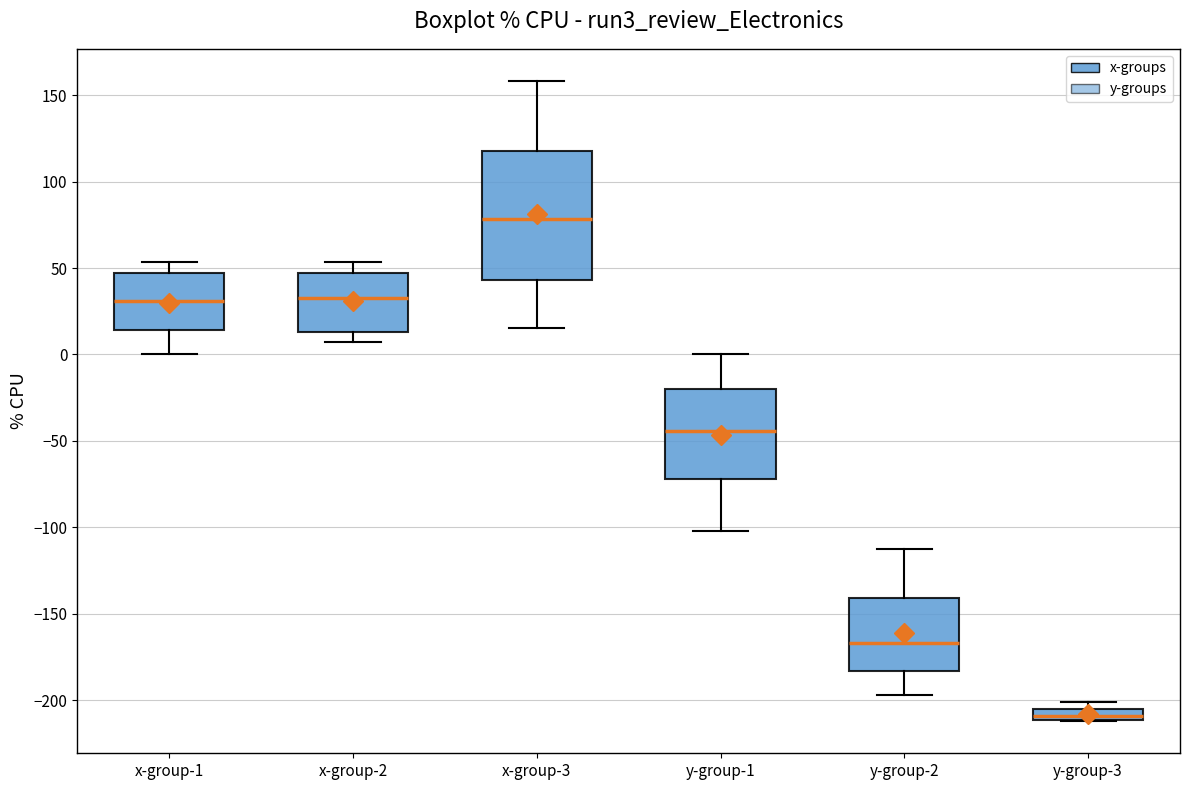

Which box has the lowest median line?

y-group-3